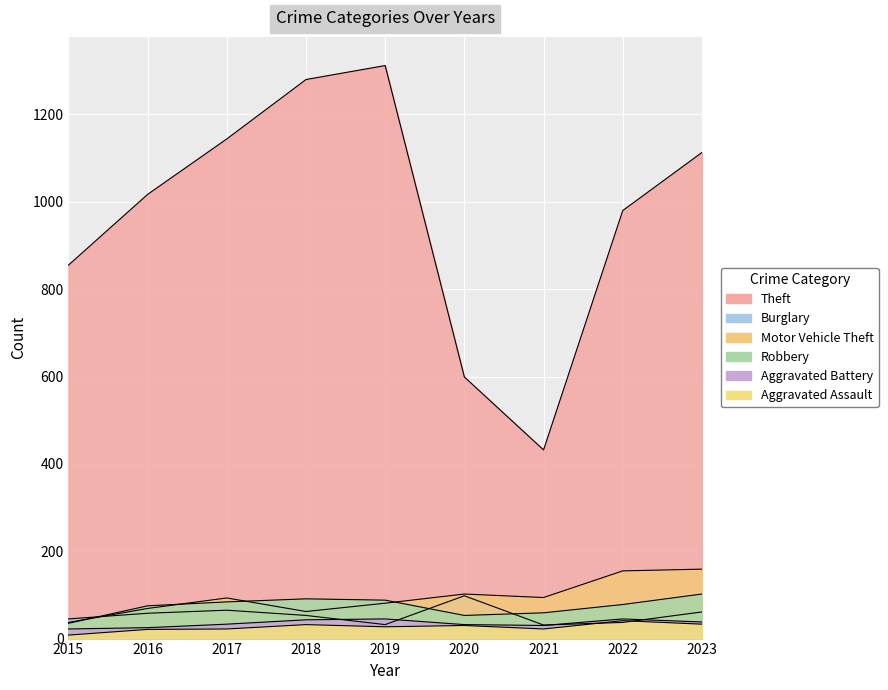

Where does the Aggravated Assault series first go above 27?

2018